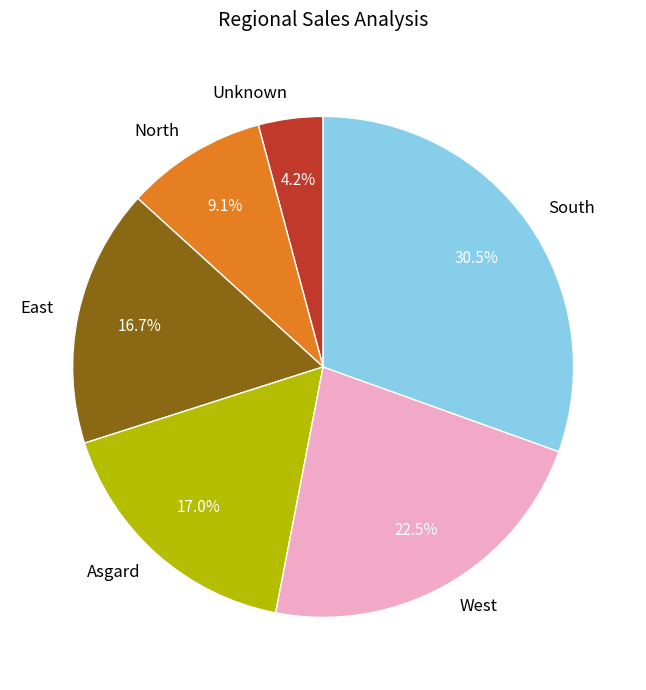

Does South account for over 50% of the chart?

No